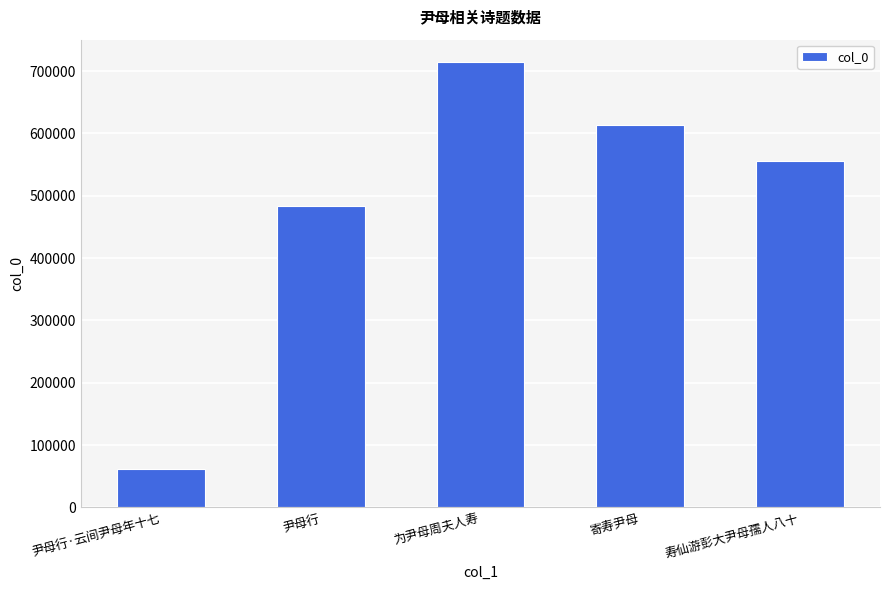

What is the difference between the values at 寿仙游彭大尹母孺人八十 and 寄寿尹母?

58882